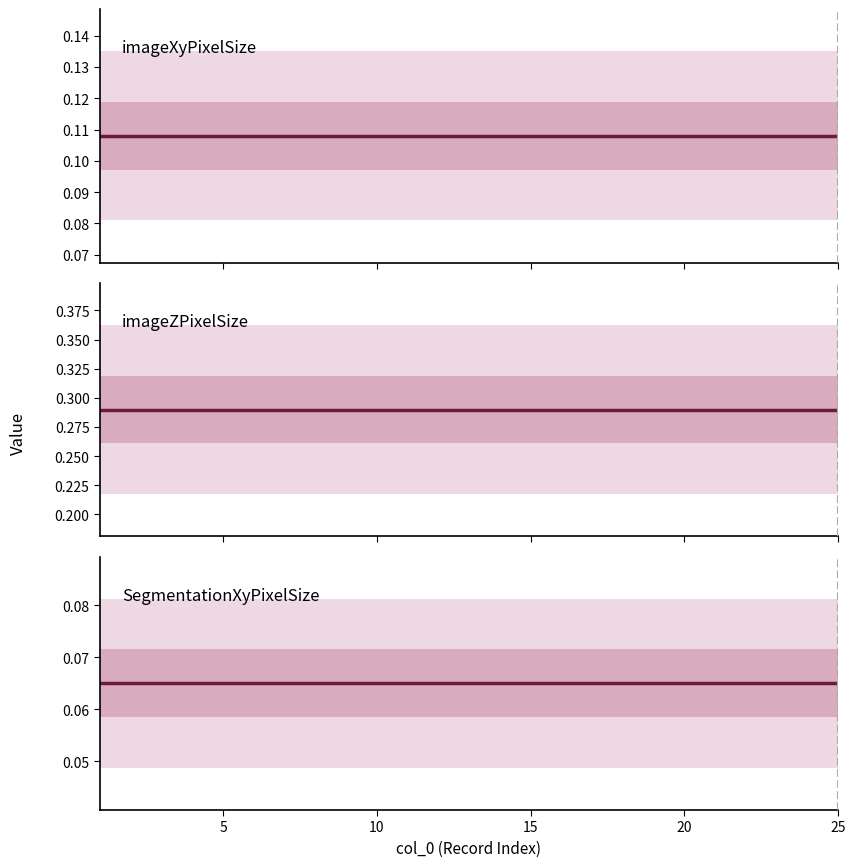

Is it true that imageXyPixelSize equals 0.1 at 15?

True